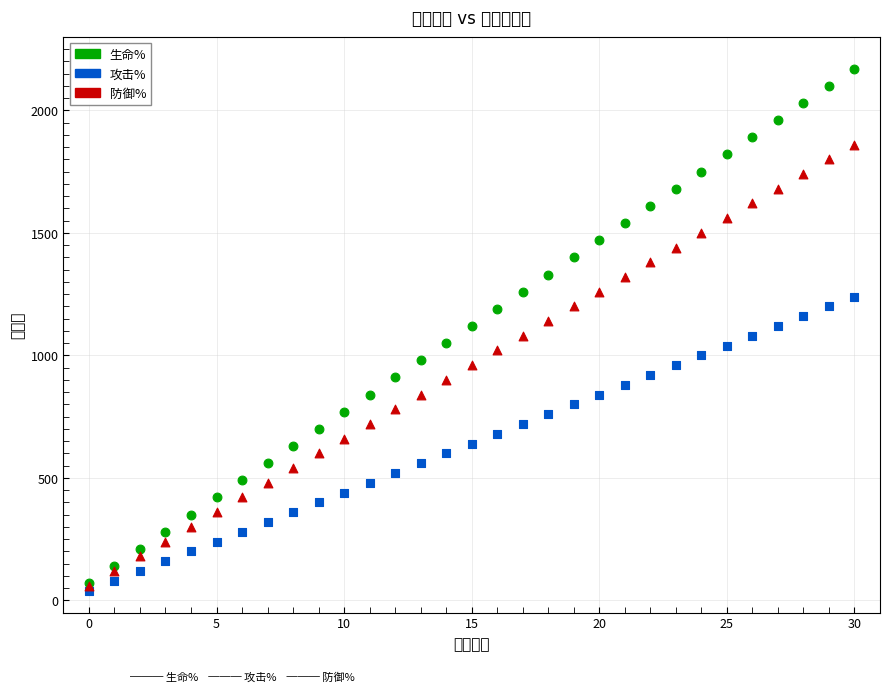

Which series contains the lowest Y value?

攻击%